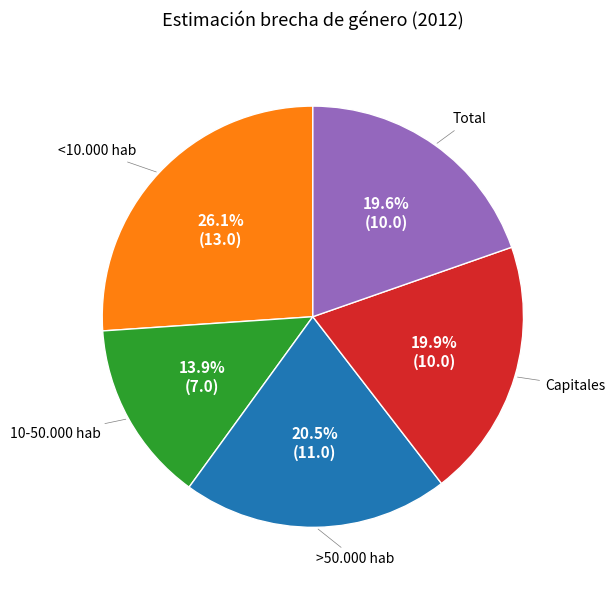

Is there any slice that represents more than half of the pie?

No